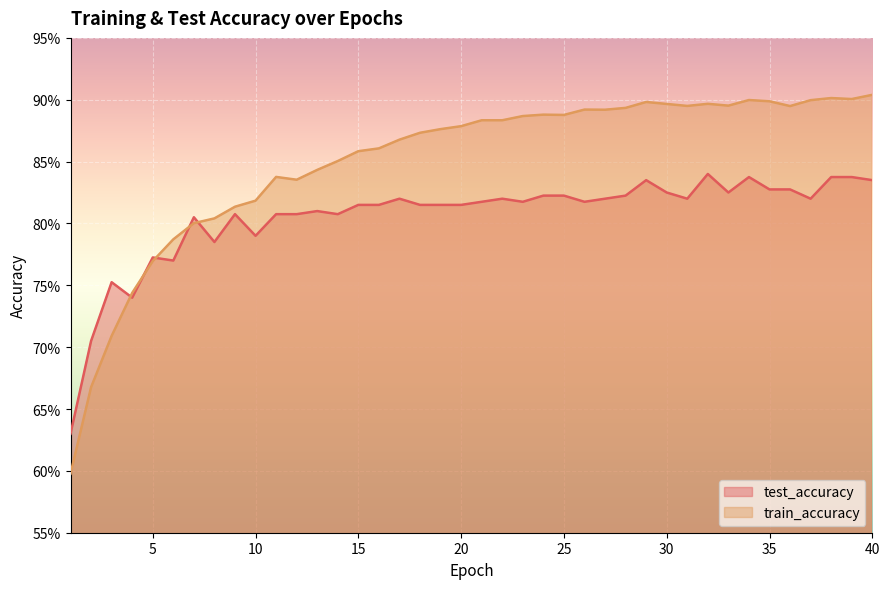

What is the difference between the maximum and minimum values in the train_accuracy series?

0.3